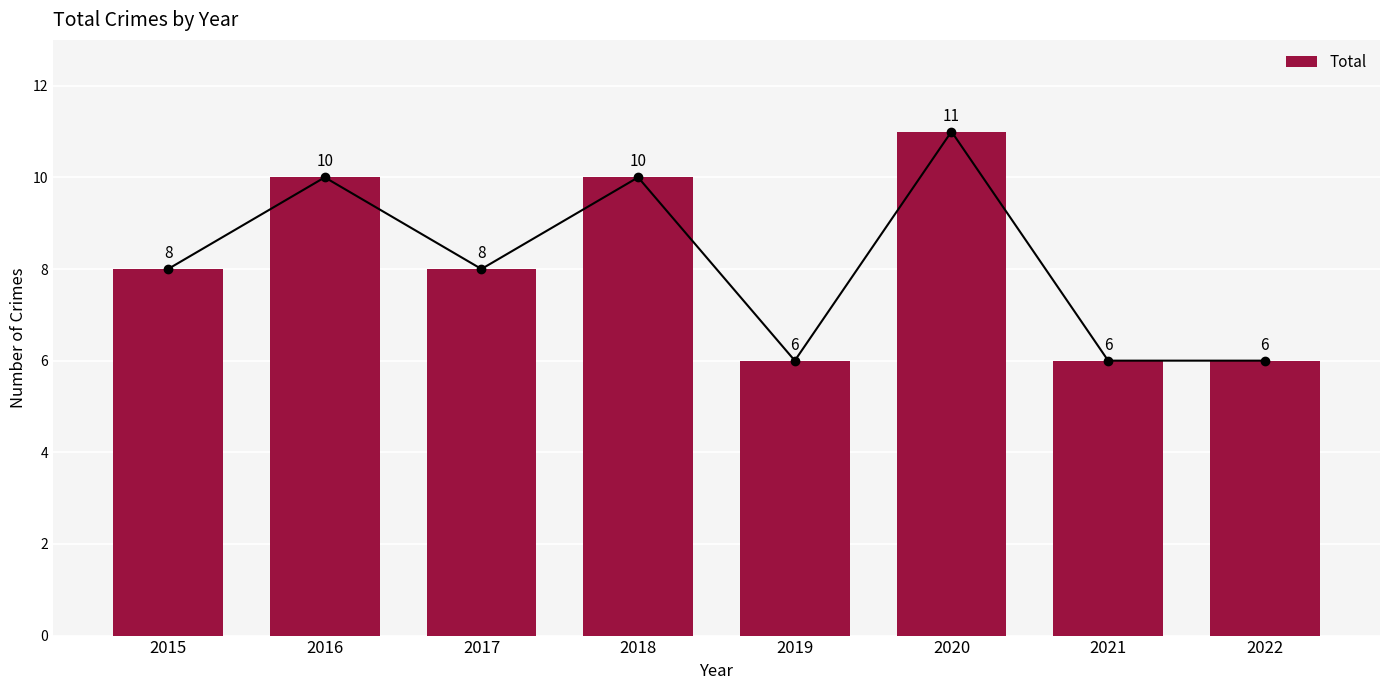

Is it true that the value at 2016 is 17?

False